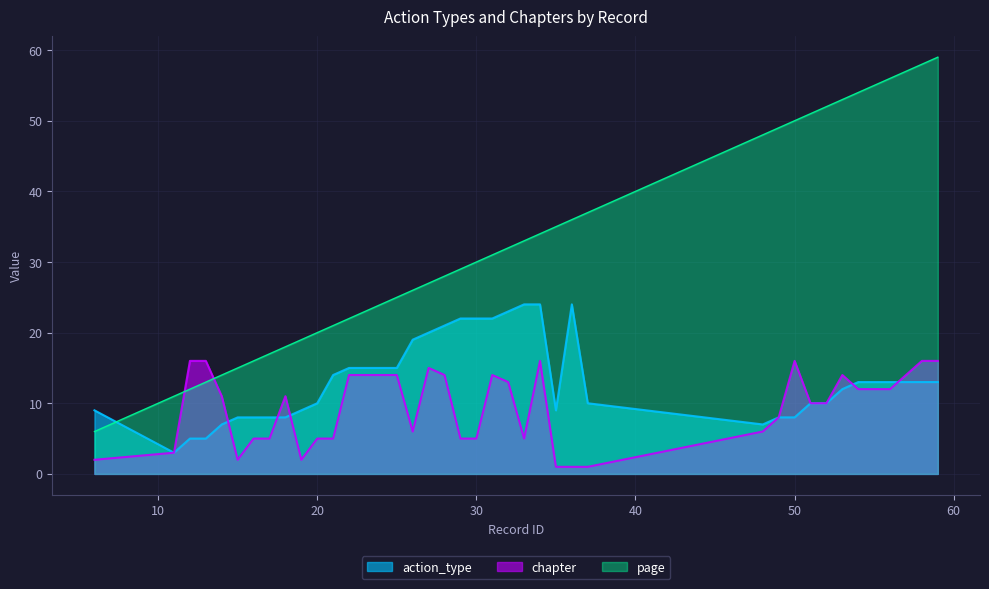

What are all the series names shown in the legend?

action_type, chapter, page